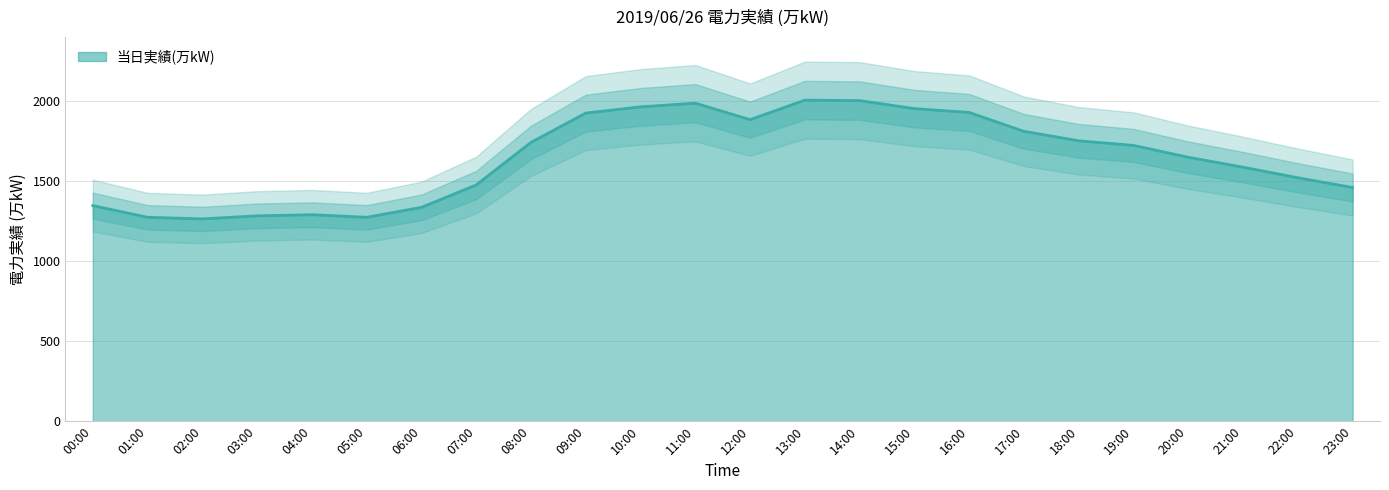

What is the ratio of the value at 04:00 to the value at 05:00?

1.0